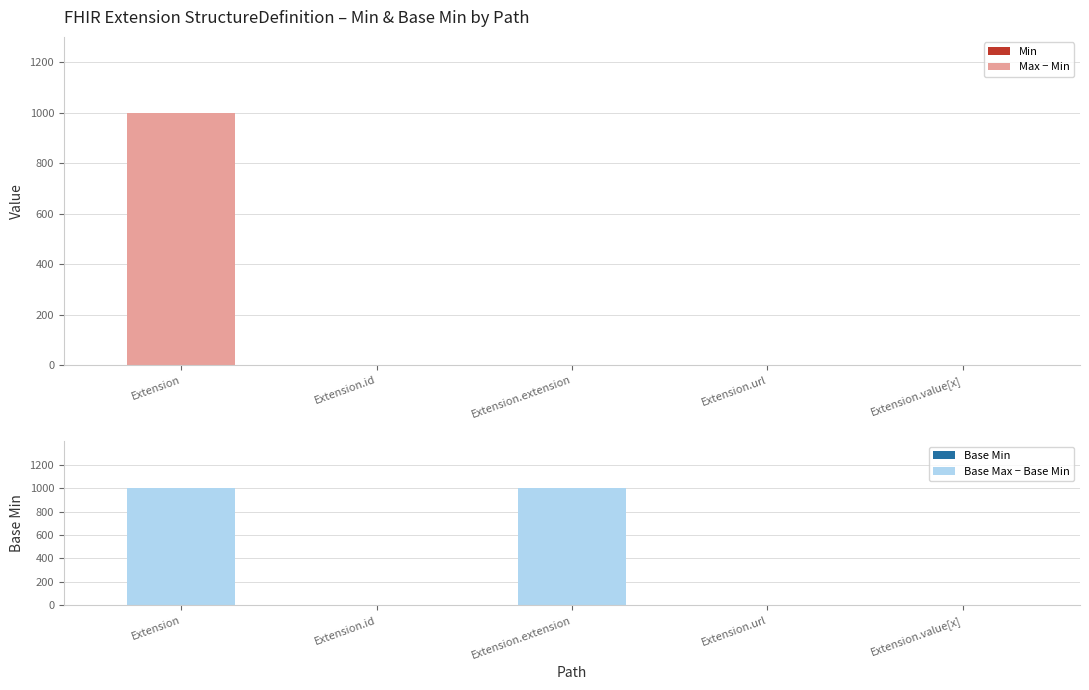

Which series has the largest range (max minus min)?

Max − Min